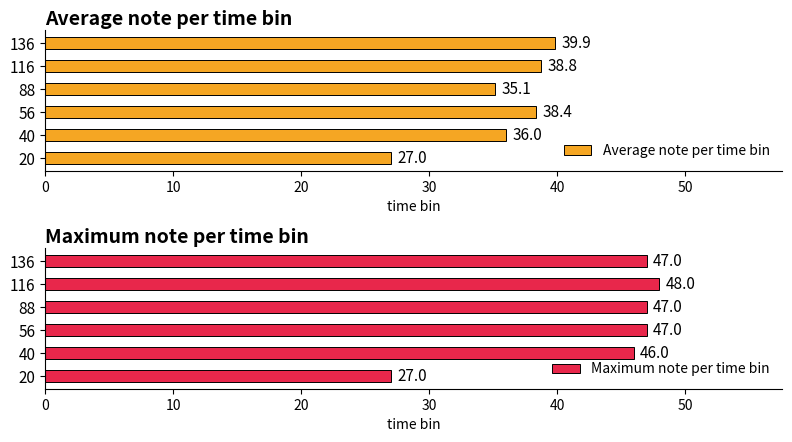

How many groups of bars are there?

6